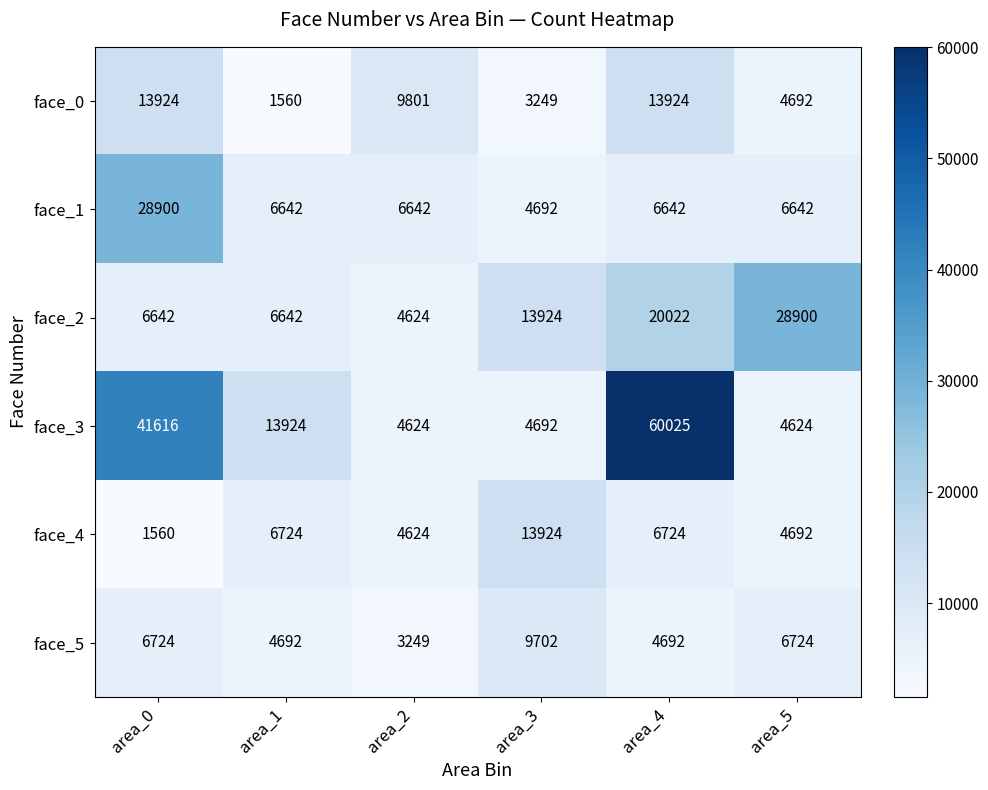

What is the total value across all series at area_0?

99366